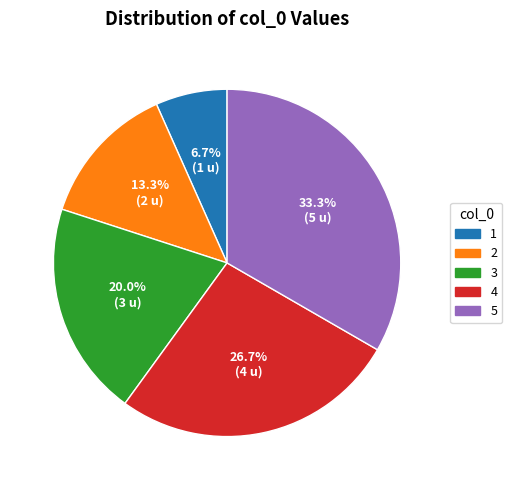

Which has a higher value, 1 or 4?

4